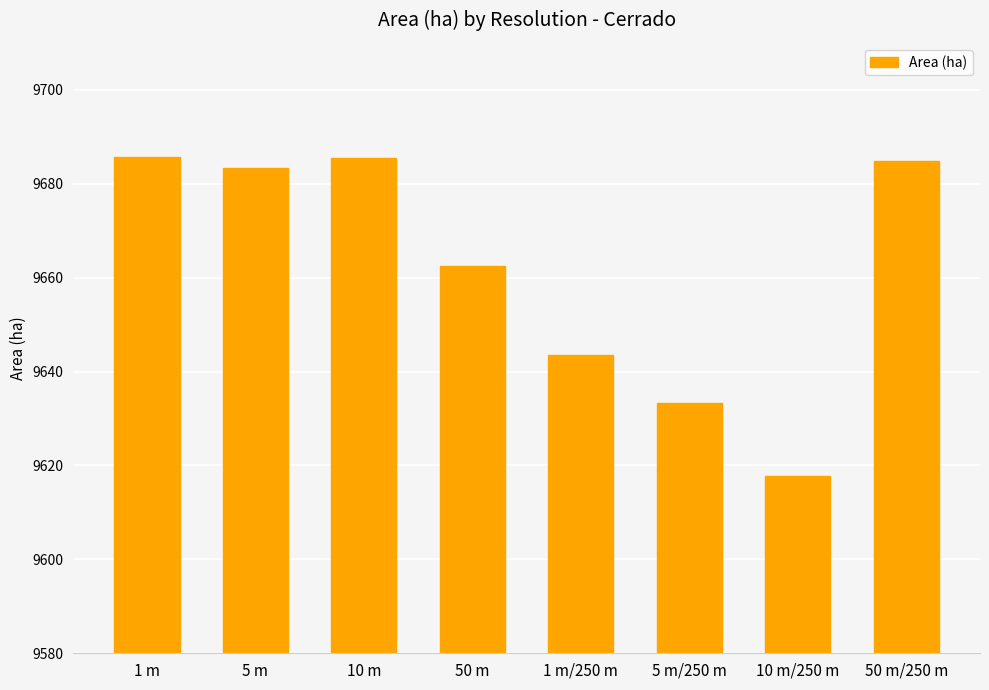

Where is the data nearest to the value 9651?

1 m/250 m